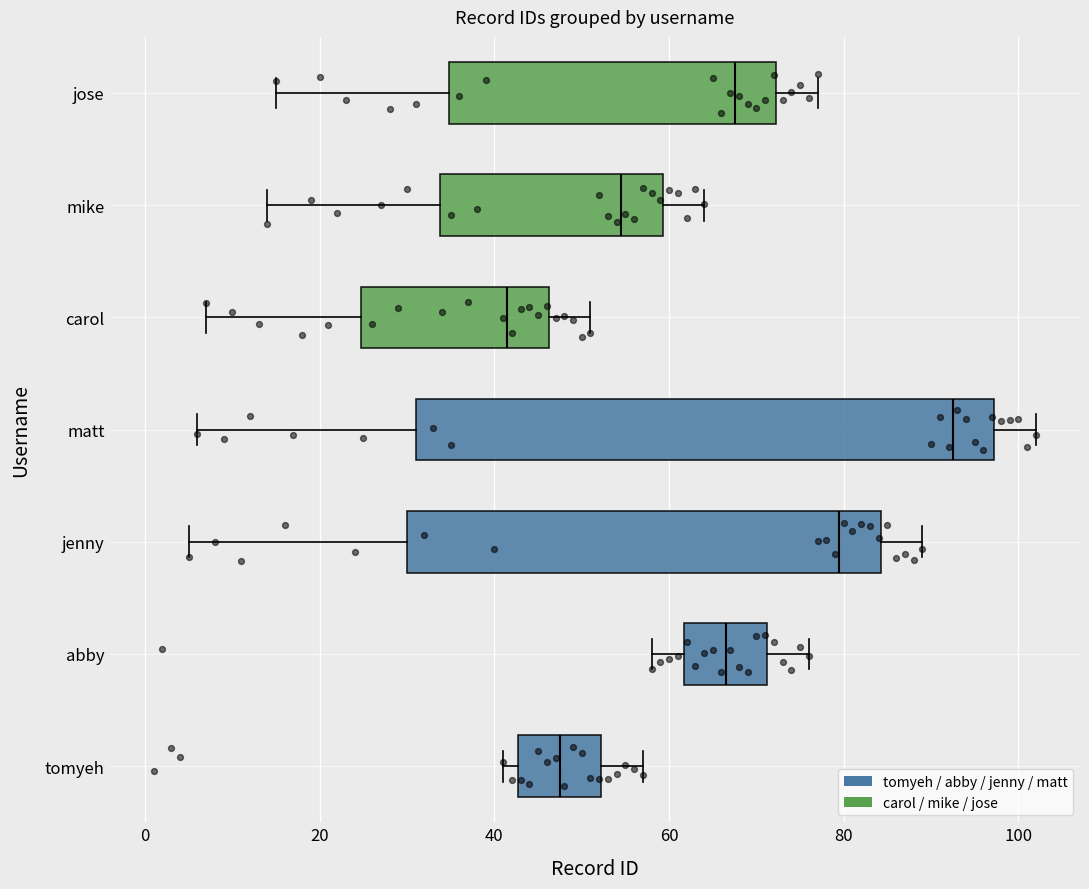

Which box is the widest, from its left edge to its right edge?

matt